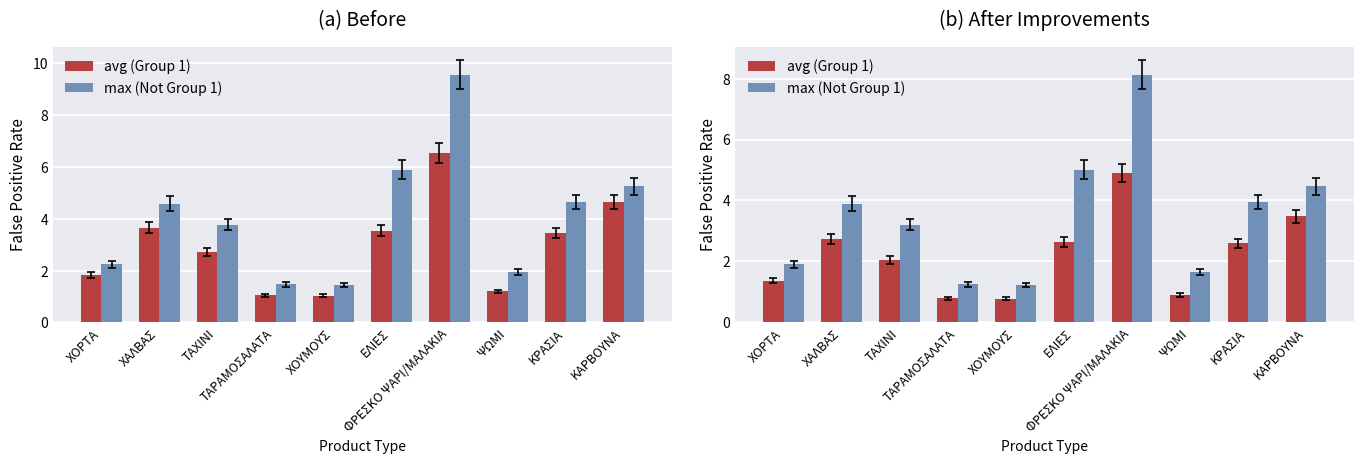

What is the difference between the second highest and second lowest values in the max series?

3.8